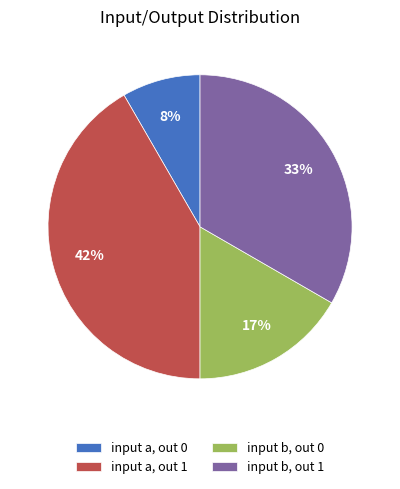

Approximately how many times larger is the value at input a, out 1 compared to input b, out 1?

1.3